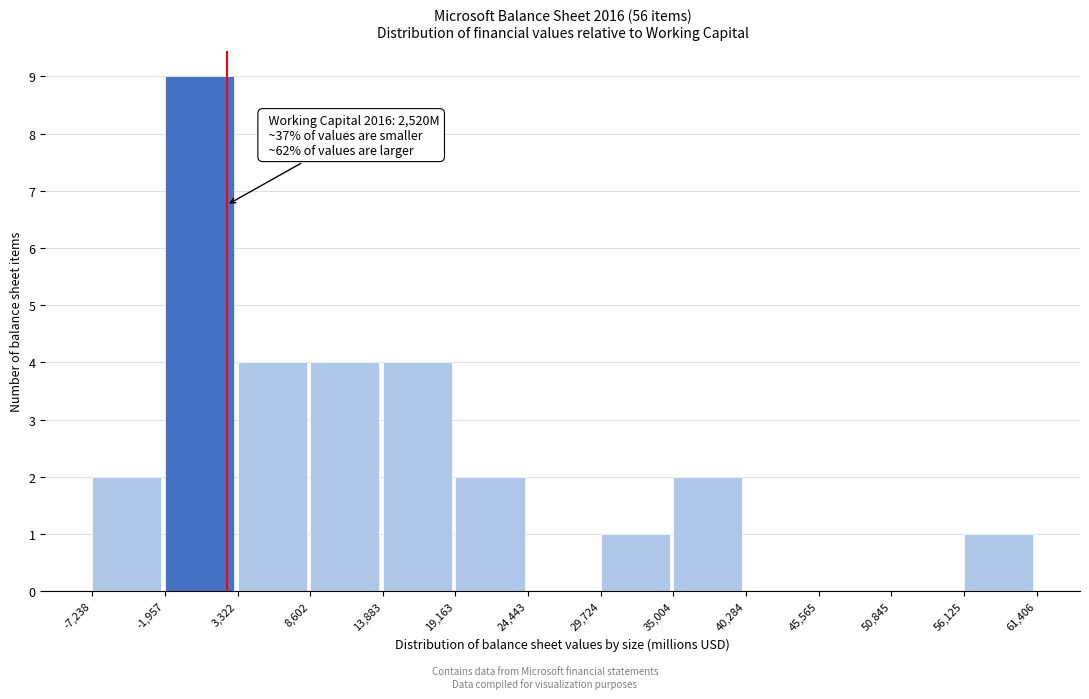

Which range on the x-axis has the tallest bar?

-1,957 to 3,322